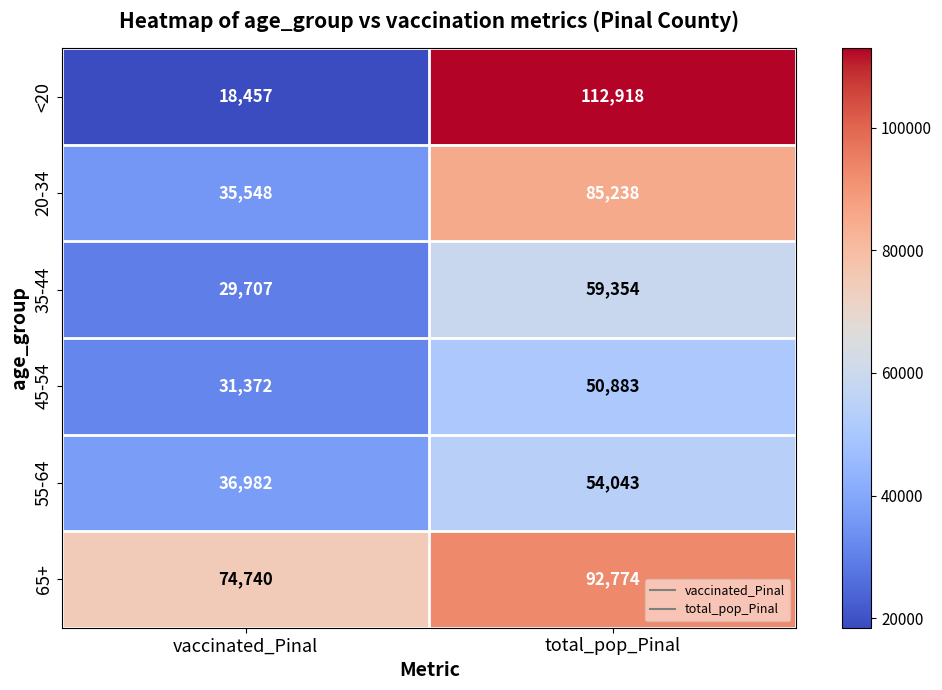

Where is 45-54 nearest to the value 41127?

vaccinated_Pinal